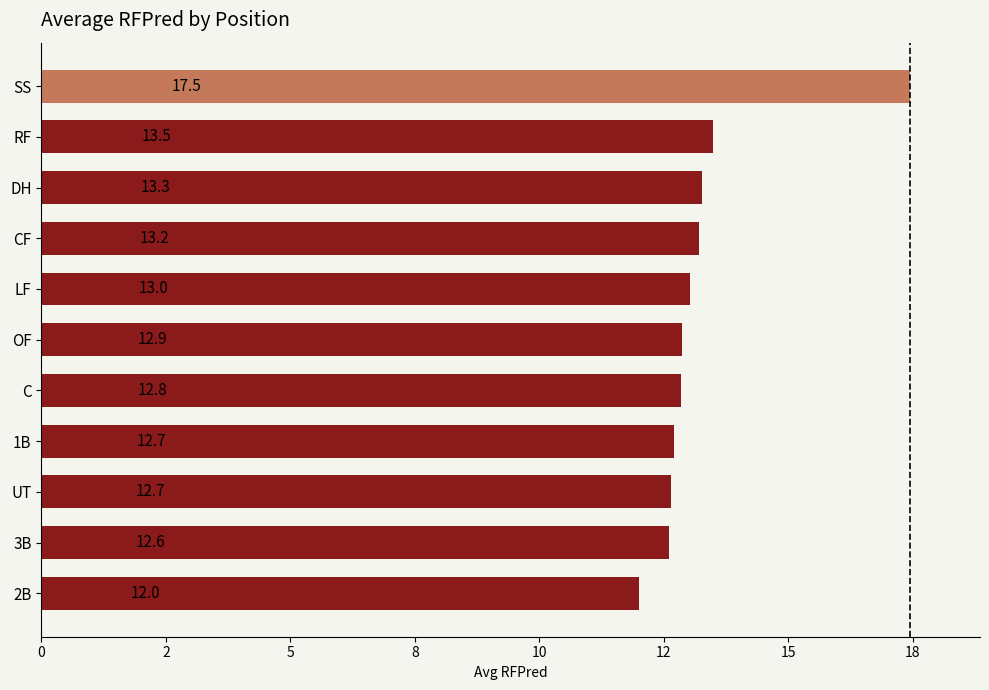

How many categories are shown in the chart?

11